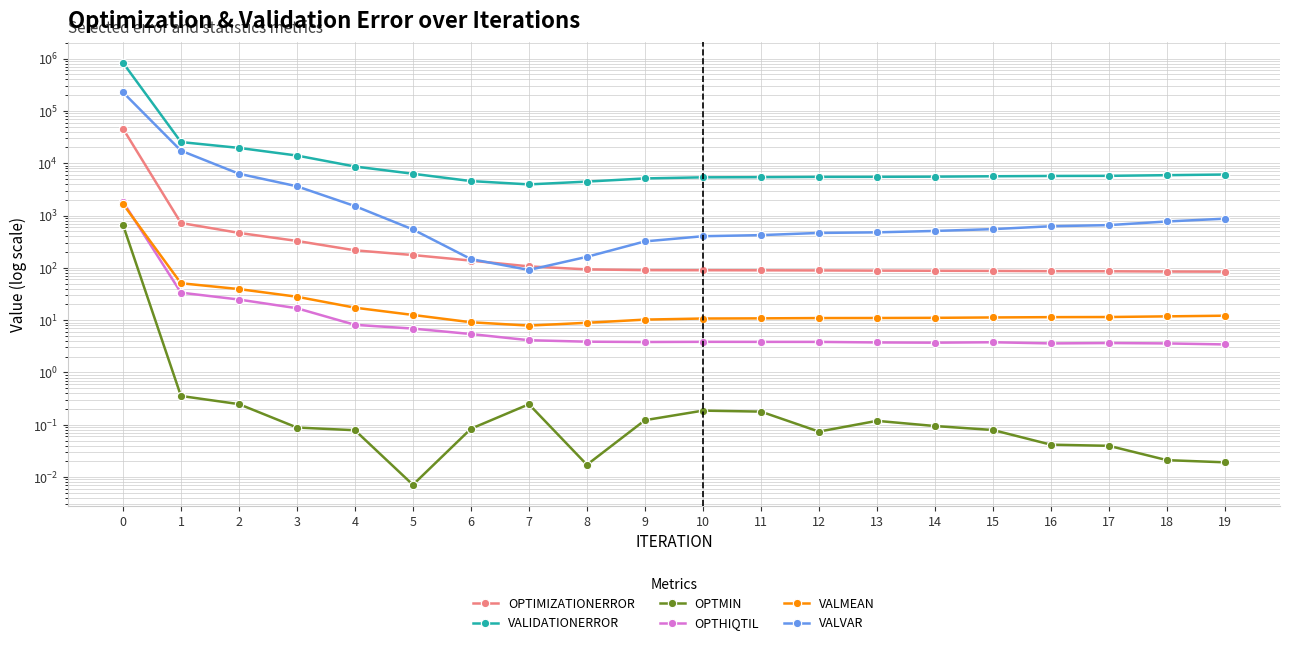

Reading right to left, list all the values displayed in this chart.

OPTIMIZATIONERROR: 84.6	84.9	86.0	86.3	87.3	87.9	88.4	89.2	89.7	90.0	90.4	93.4	106.6	137.5	175.6	216.1	326.6	465.7	719.7	45961.5
VALIDATIONERROR: 6078.6	5905.7	5737.7	5705.9	5630.5	5534.3	5493.0	5477.4	5409.0	5370.5	5119.7	4450.4	3936.5	4556.2	6283.4	8649.8	14011.0	19618.3	25381.9	834391.0
OPTMIN: 0.0	0.0	0.0	0.0	0.1	0.1	0.1	0.1	0.2	0.2	0.1	0.0	0.2	0.1	0.0	0.1	0.1	0.2	0.4	665.9
OPTHIQTIL: 3.4	3.6	3.7	3.6	3.8	3.7	3.7	3.8	3.8	3.9	3.8	3.9	4.1	5.4	6.9	8.1	16.9	24.8	33.5	1838.7
VALMEAN: 12.2	11.8	11.5	11.4	11.3	11.1	11.0	11.0	10.8	10.7	10.2	8.9	7.9	9.1	12.6	17.3	28.0	39.2	50.8	1668.8
VALVAR: 870.5	769.2	655.6	624.1	549.4	507.3	476.9	464.5	422.0	402.1	320.2	162.3	91.1	146.8	541.0	1515.0	3621.9	6286.3	17381.5	226985.0